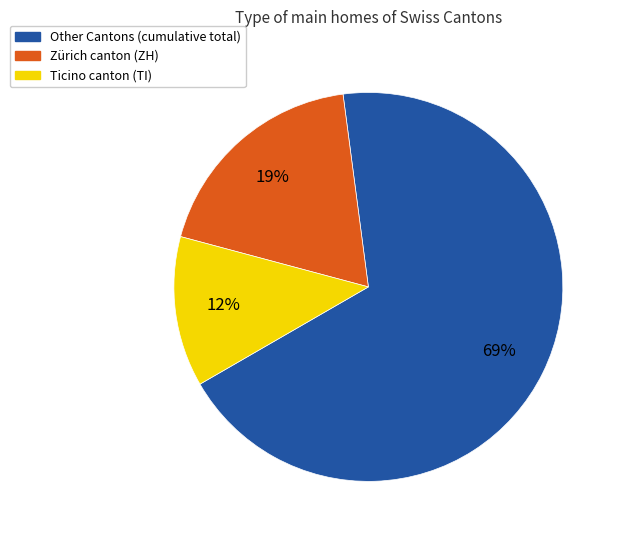

Is there any slice that represents more than half of the pie?

Yes